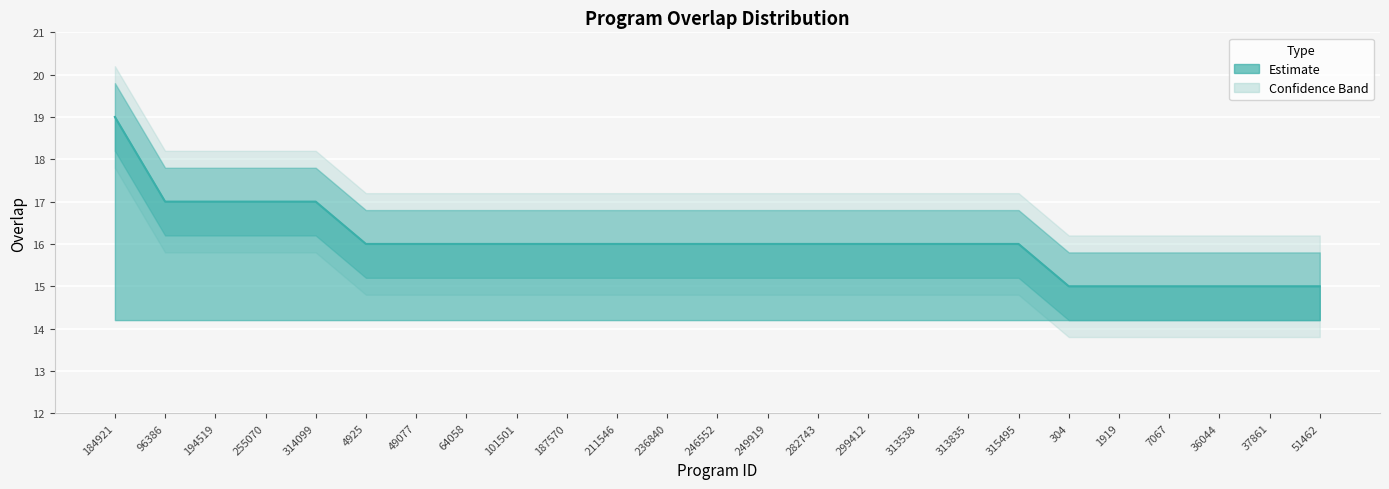

What is the sum of all overlap_lower values?

381.0